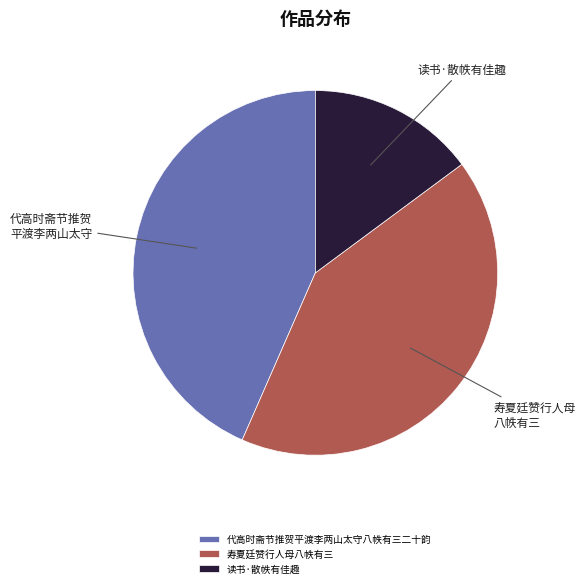

Count the number of slices in the pie.

3